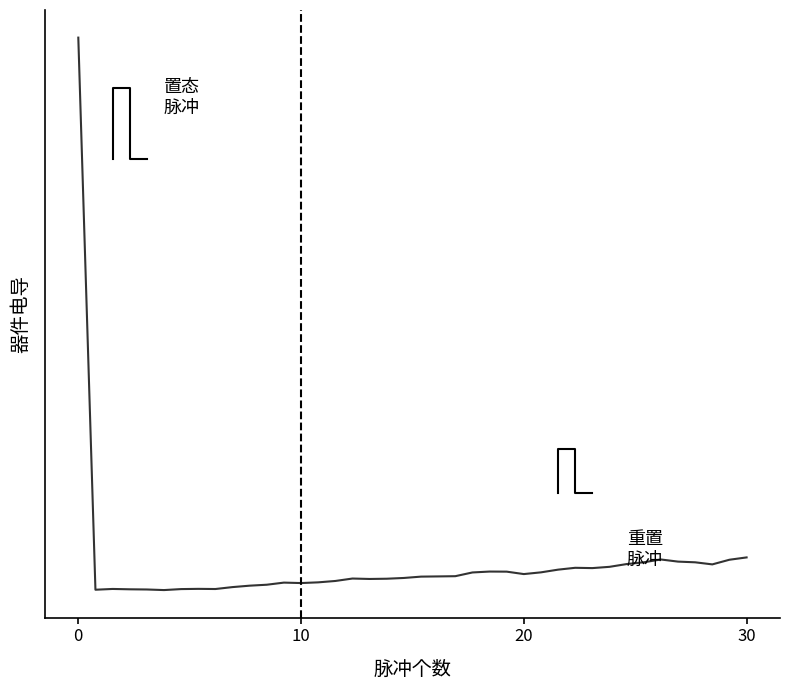

How many interior local peaks (higher than both neighbors) does the data have?

7